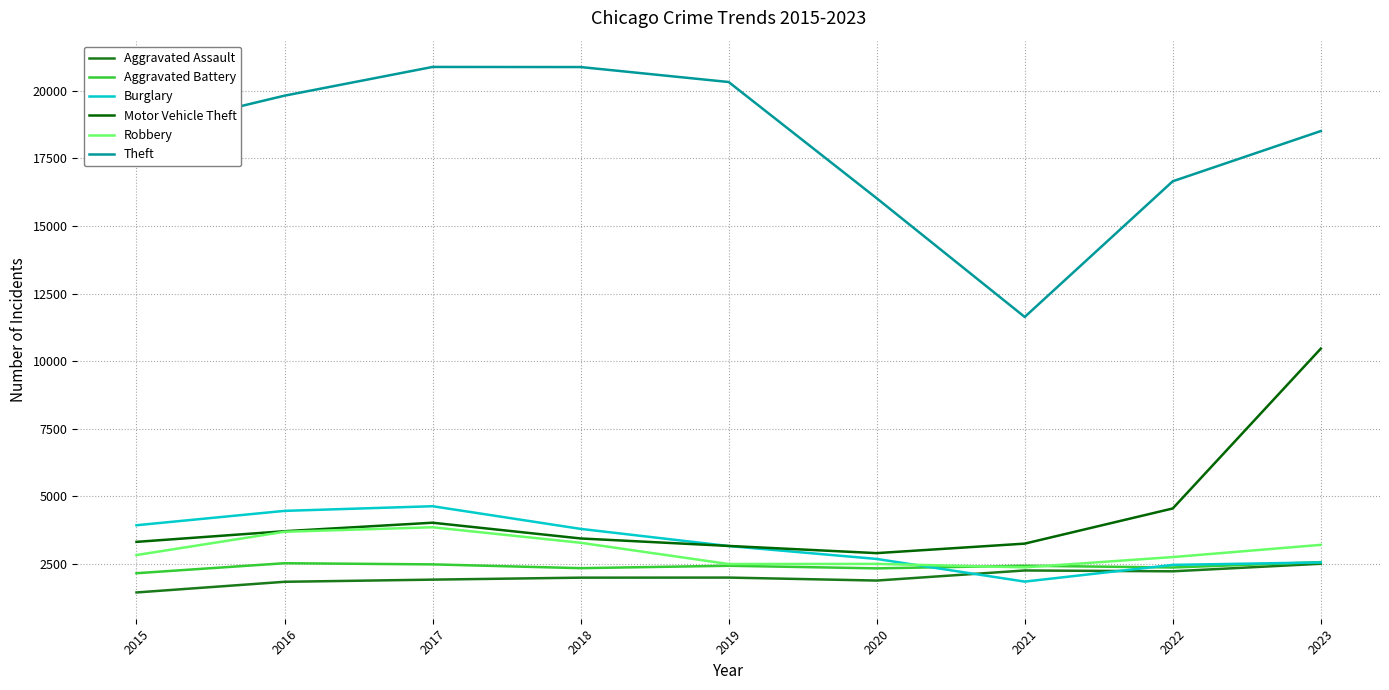

How many interior local valleys does the Motor Vehicle Theft series have?

1